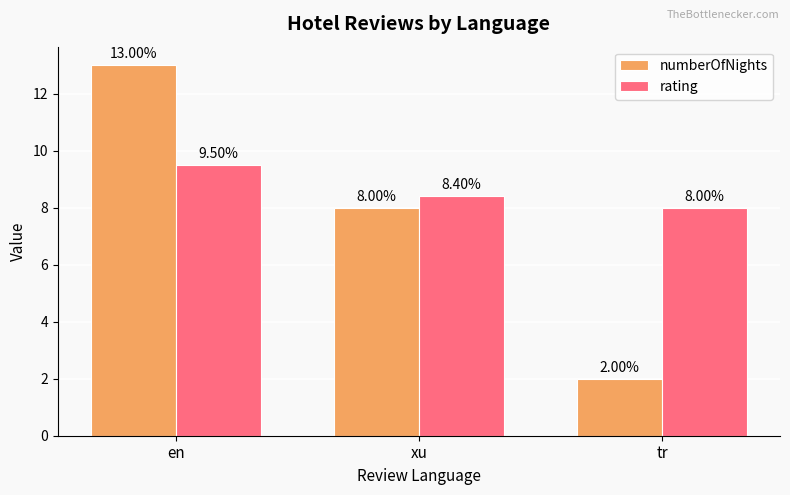

How many numberOfNights values are between 2 and 13?

3